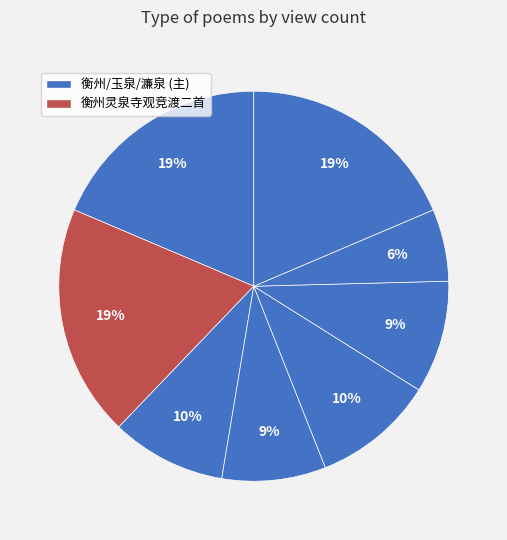

How many segments does this pie chart have?

8